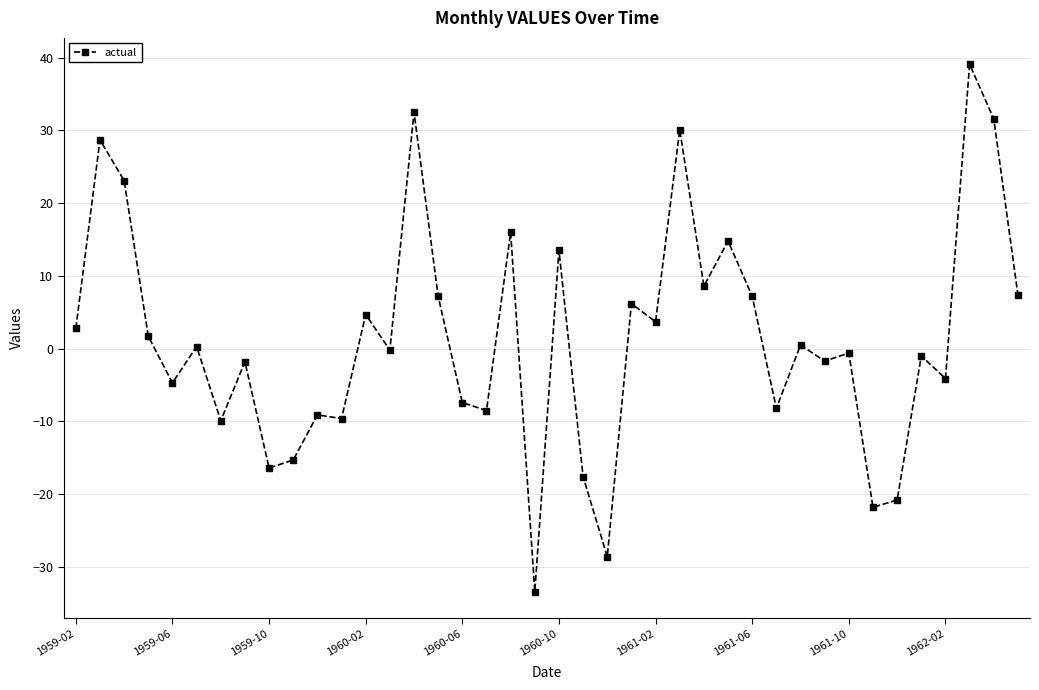

What is the minimum value shown in the chart?

-33.4